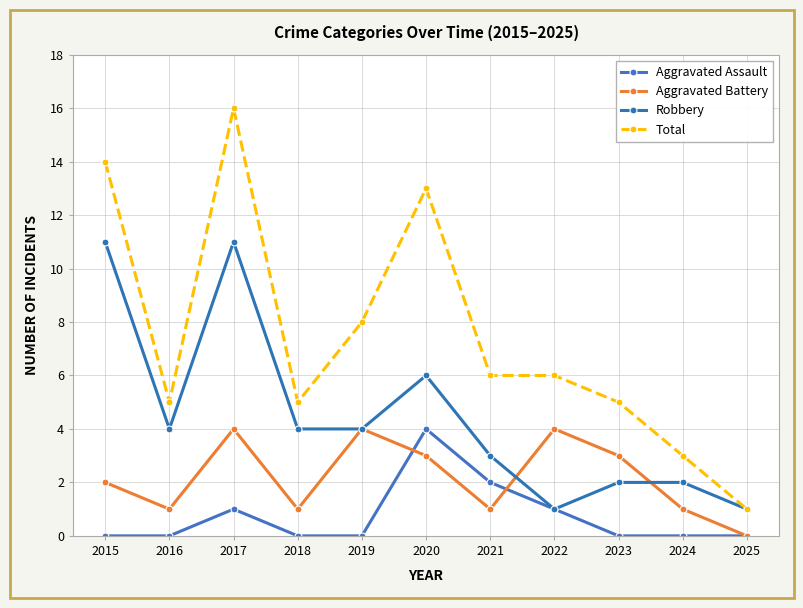

The Total series shows 5 at 2016. True or false?

True